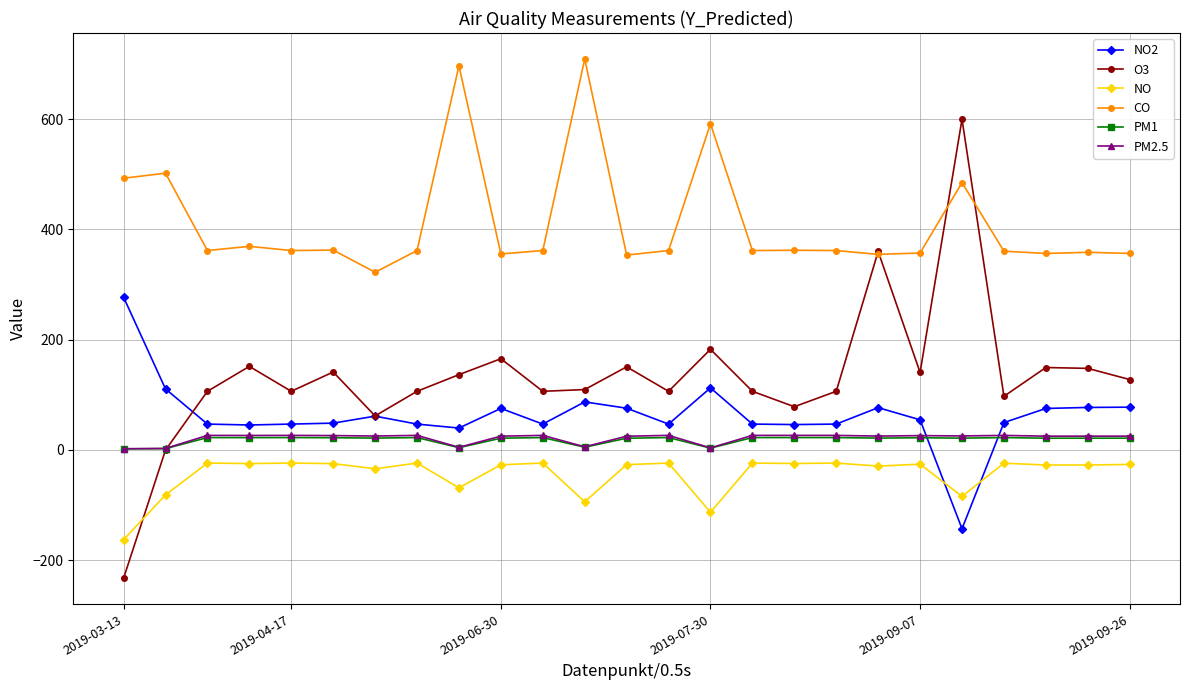

True or false: PM1 has more than 2 points higher than both neighbors.

True